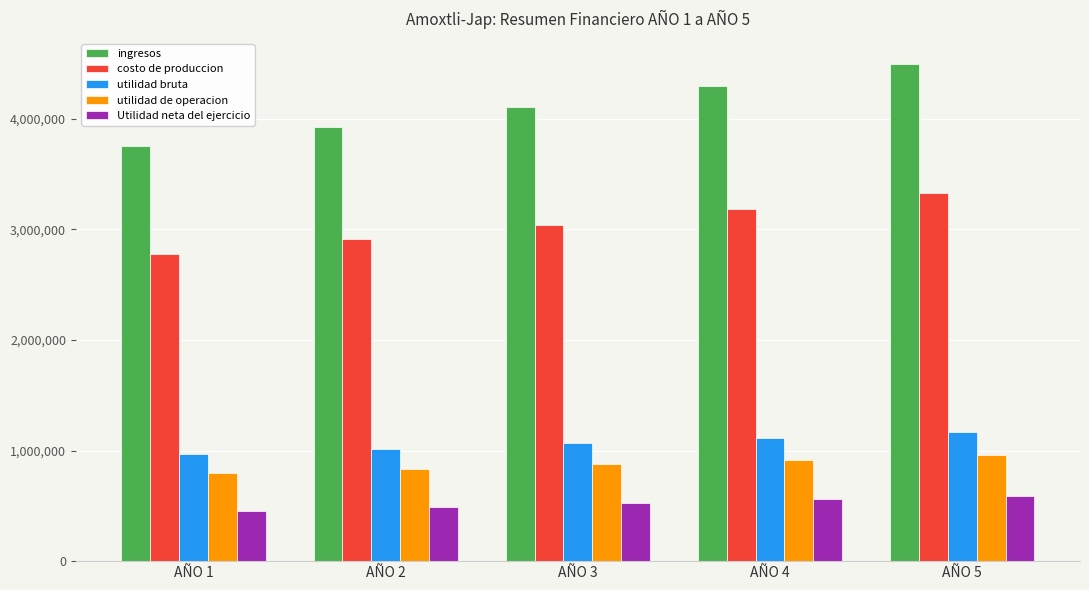

How many bars are there in each group?

5